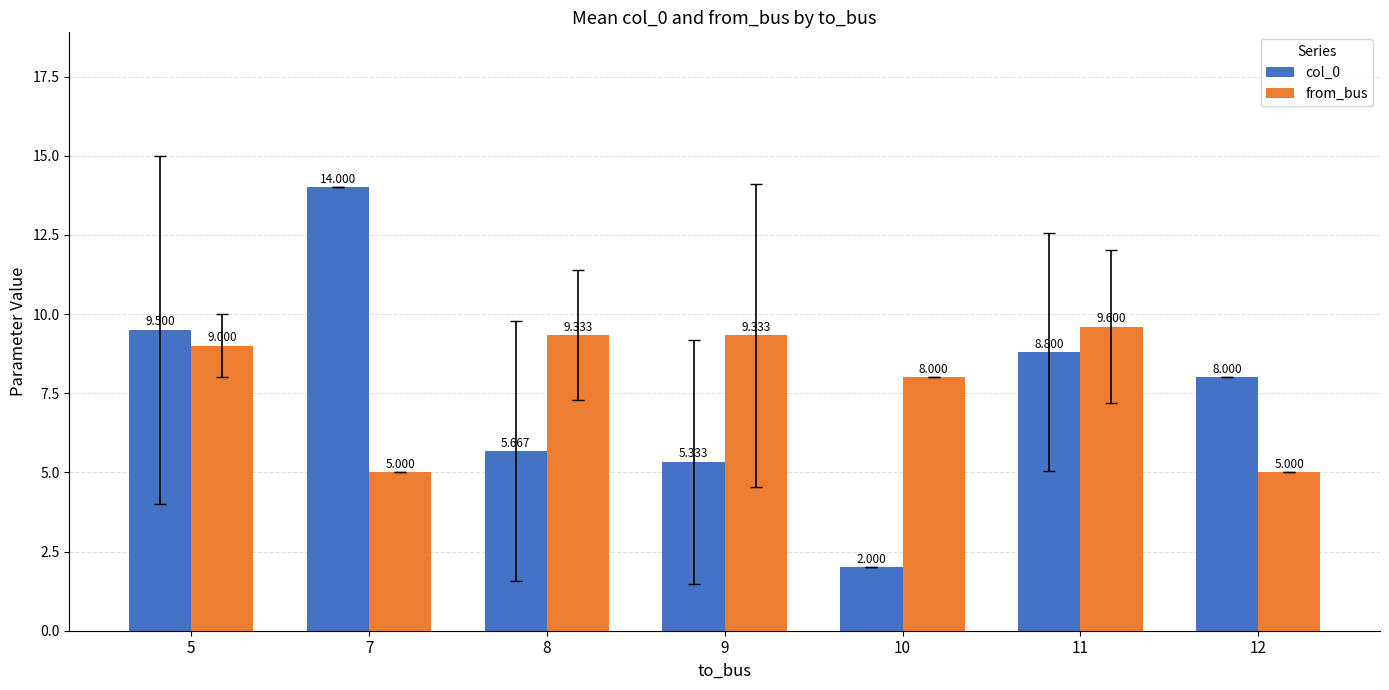

Is the value of col_0 at 7 greater than the value of from_bus at 5?

Yes